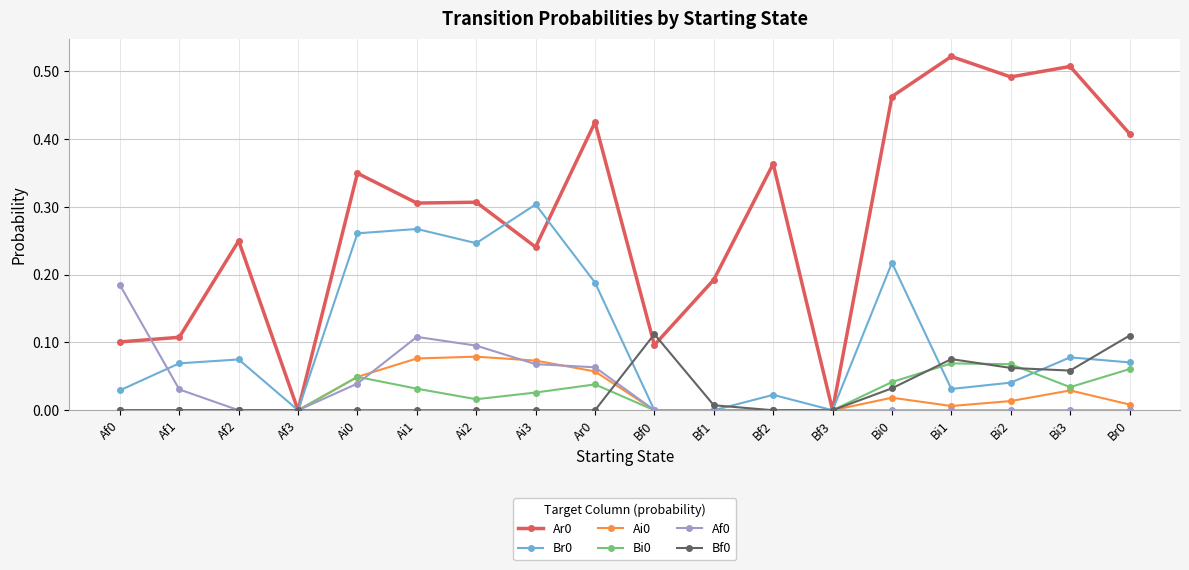

What is the total value across all series at Ai3?

0.7